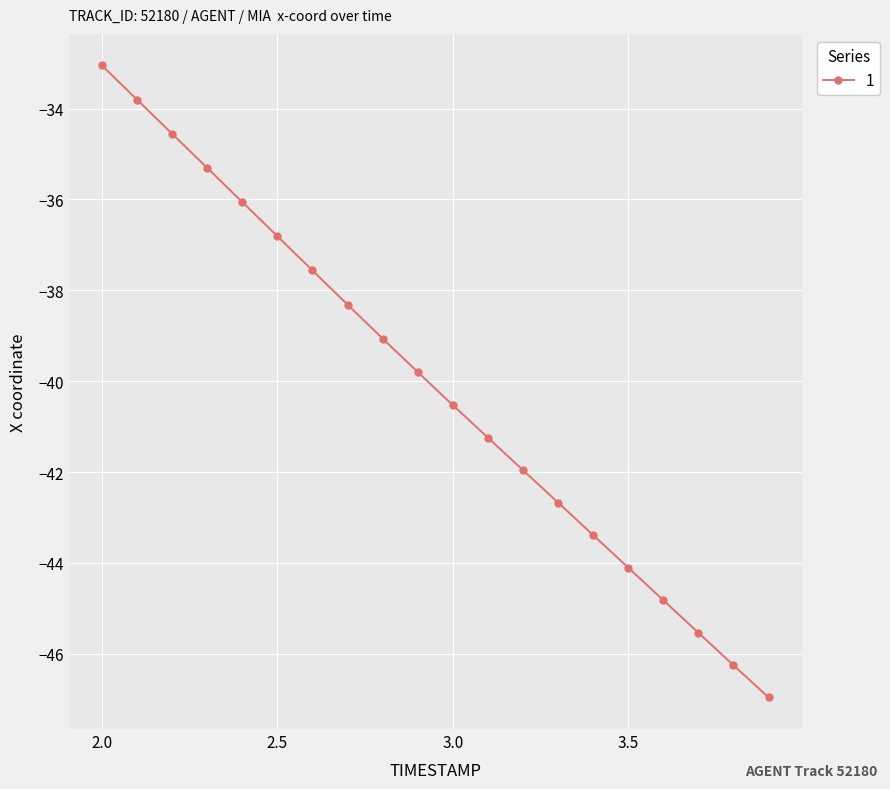

What is the difference between the maximum and minimum values?

13.9